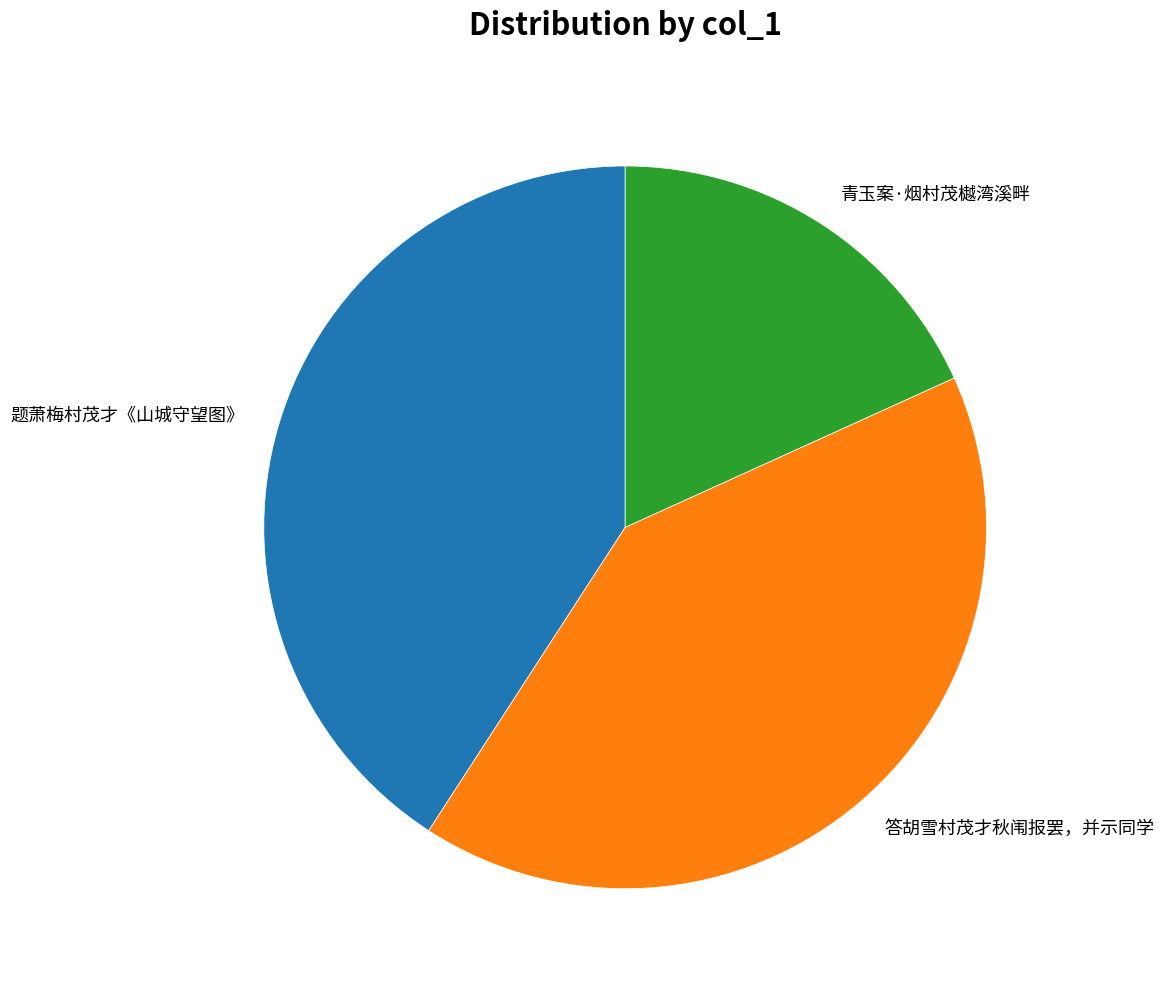

Is it true that 题萧梅村茂才《山城守望图》 is 41% of the pie?

True